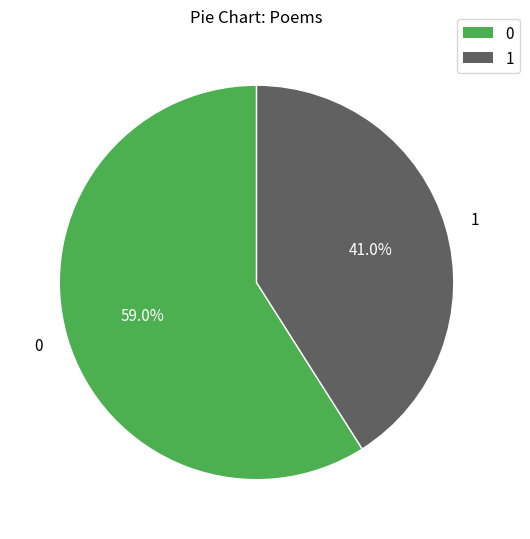

Is there any slice that represents more than half of the pie?

Yes